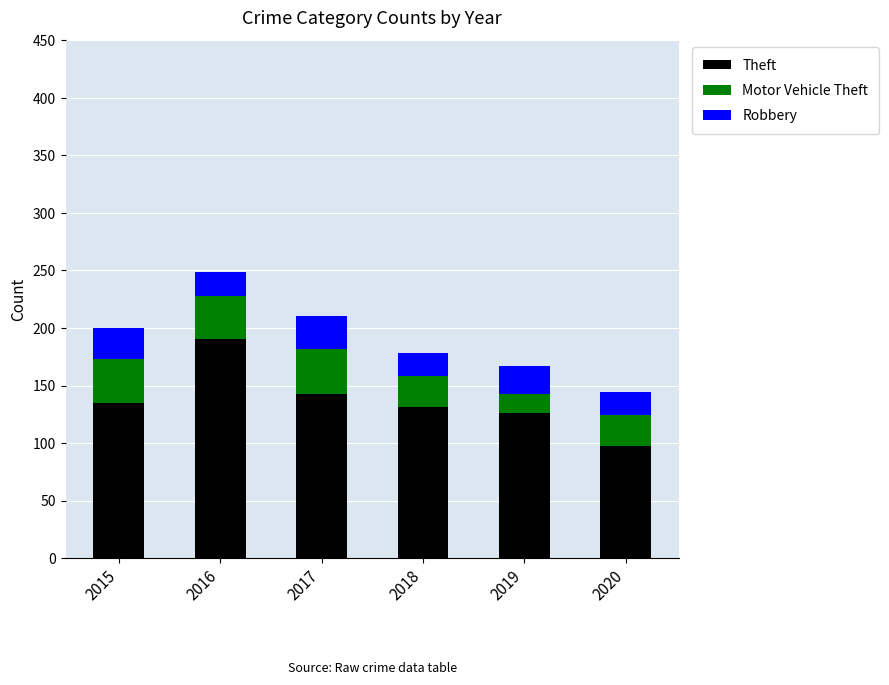

Reading left to right, list the values for the Theft series.

2015=135	2016=190	2017=143	2018=131	2019=126	2020=97